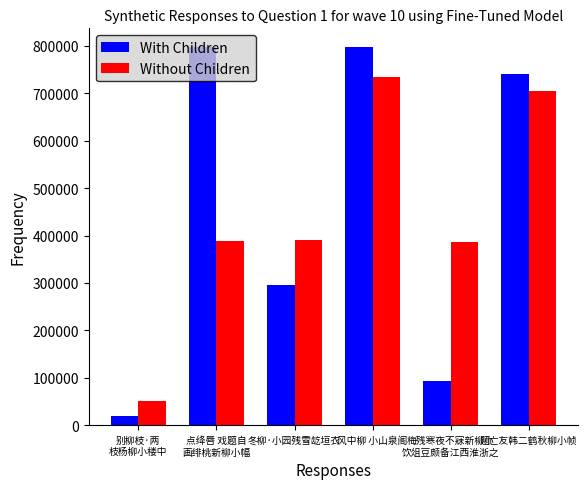

What is the maximum value shown in the chart?

797232